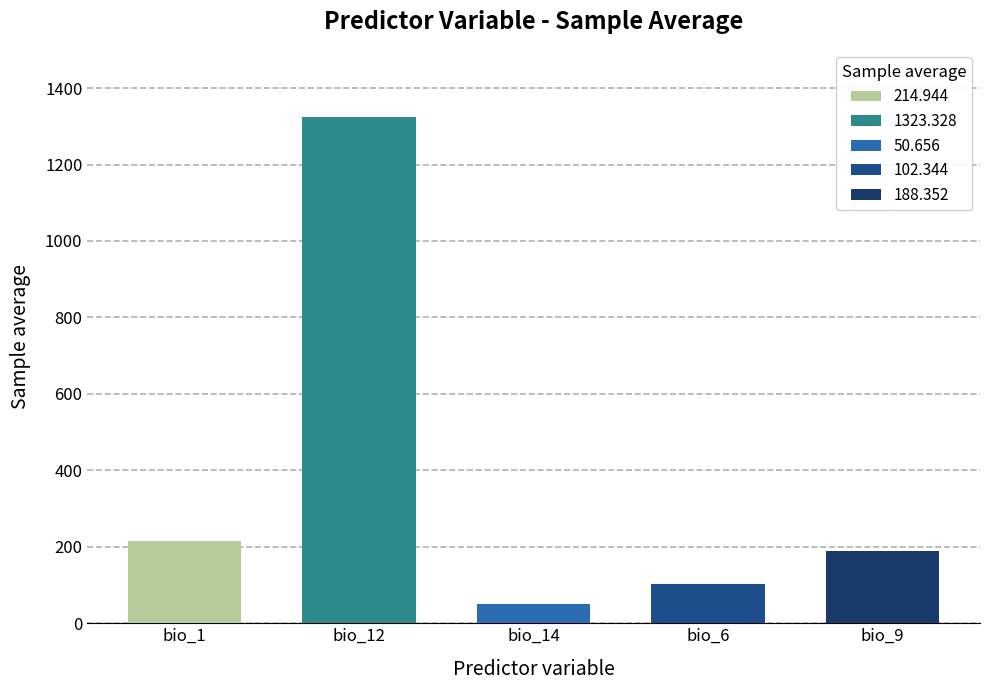

At which label does the data first exceed 188?

bio_1